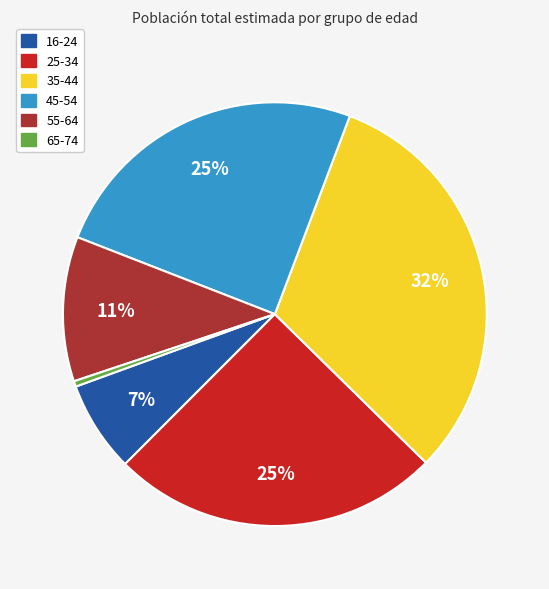

Is 25-34 the majority of the pie?

No